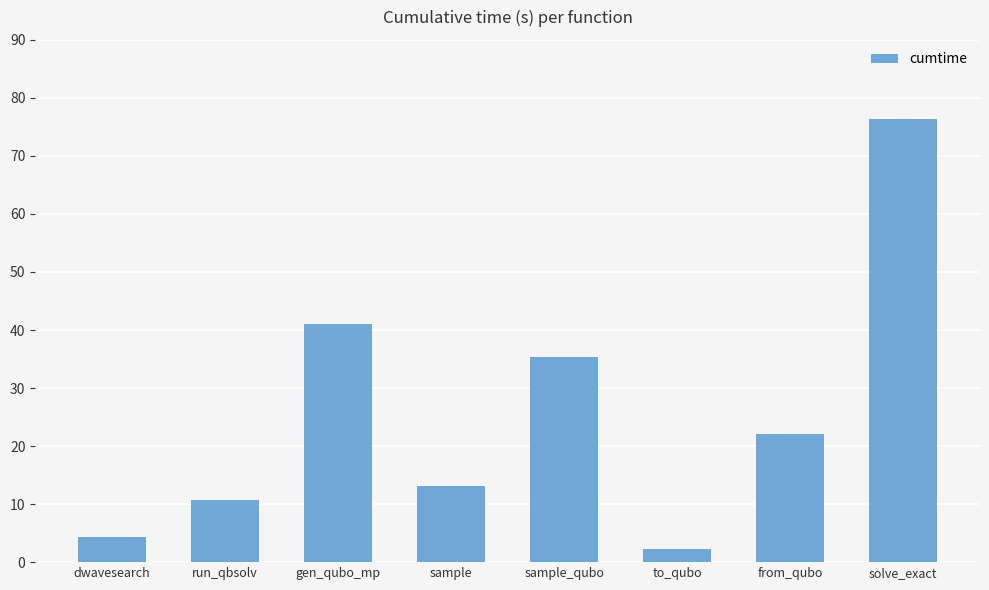

How many values are below 22?

4